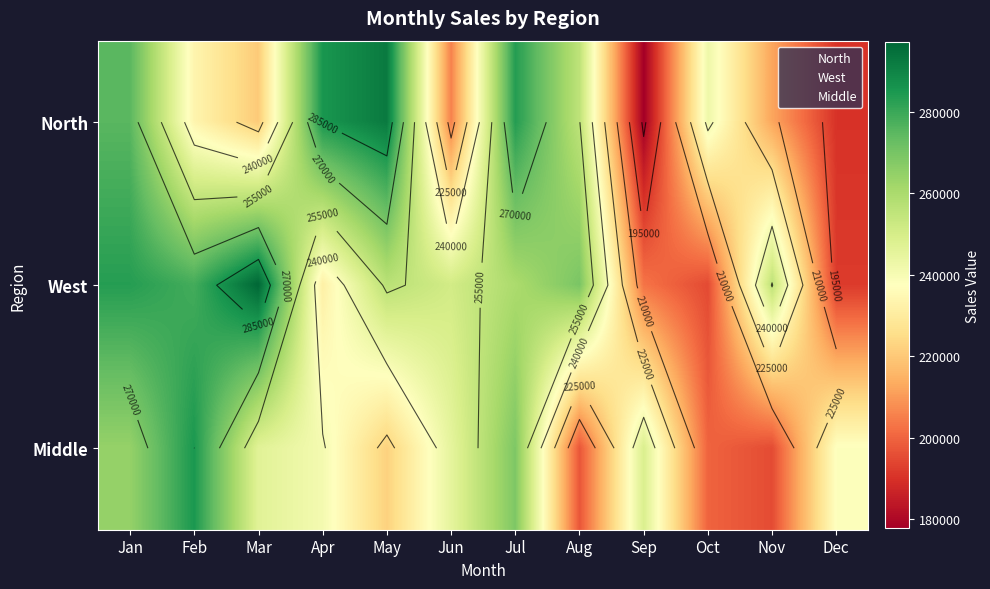

At how many categories does at least one series exceed 216620?

12